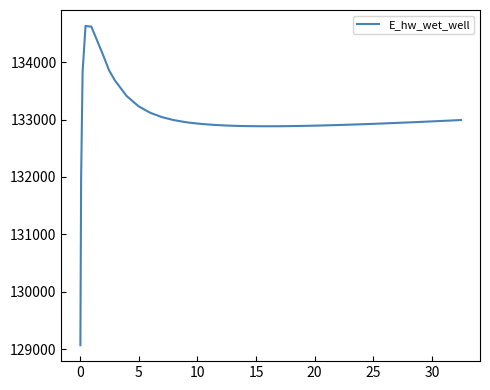

What is the difference between the maximum and minimum values?

5558.9